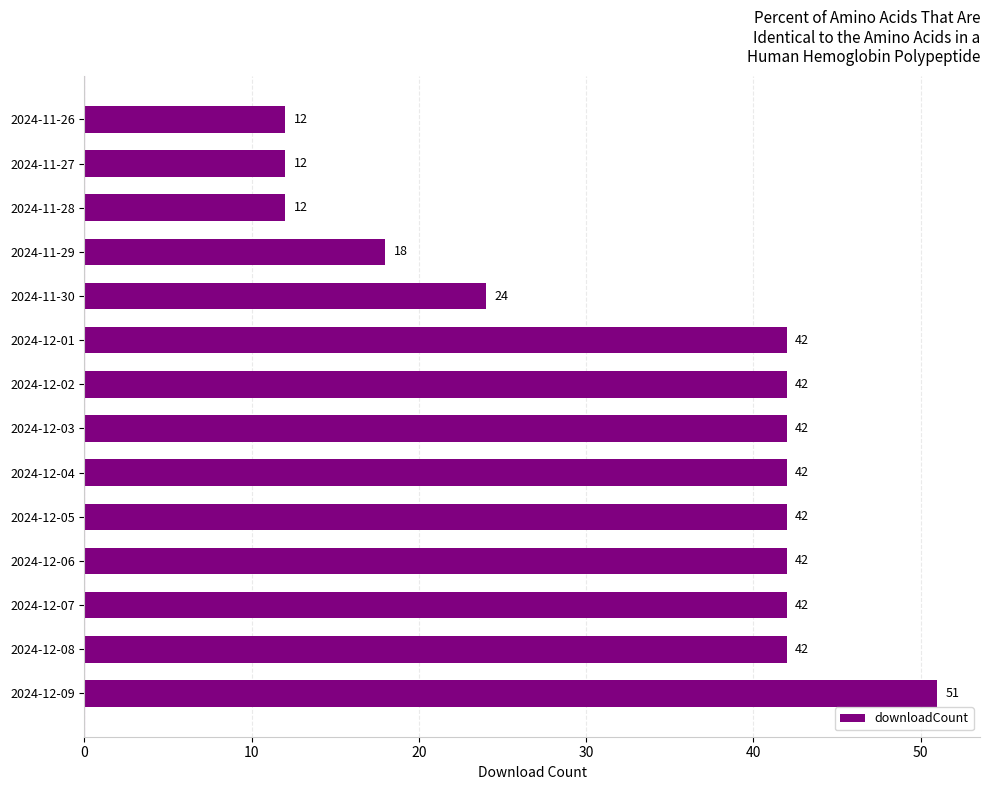

Are the bars horizontal?

Yes